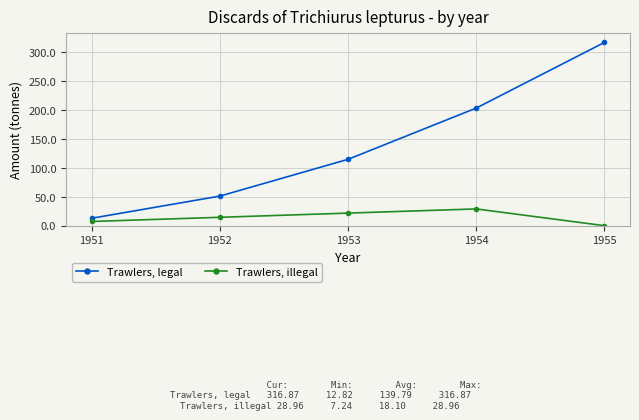

What is the difference between the highest and lowest values at 1952?

36.7